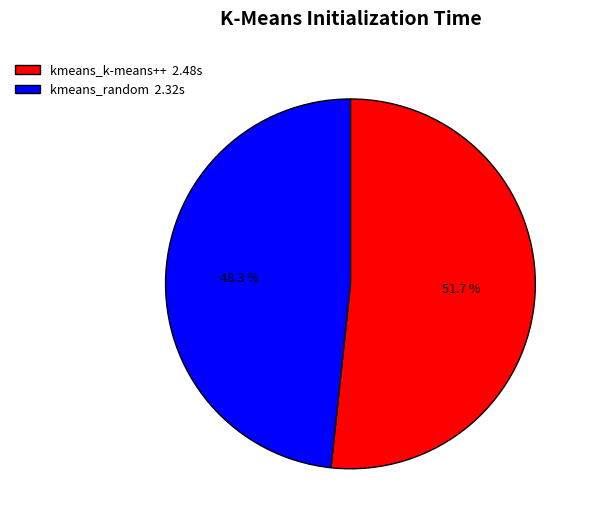

What percentage is the kmeans_k-means++ slice, to the nearest percent?

52%